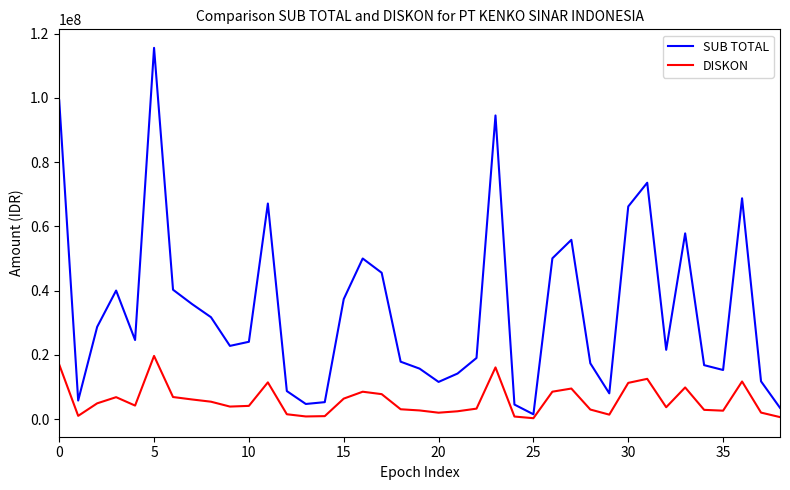

Which series has the largest range (max minus min)?

SUB TOTAL